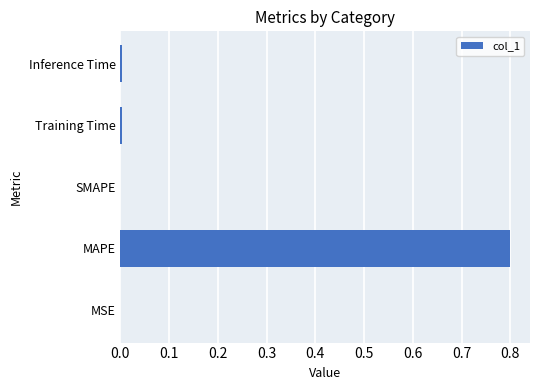

What is the greatest value displayed?

0.8